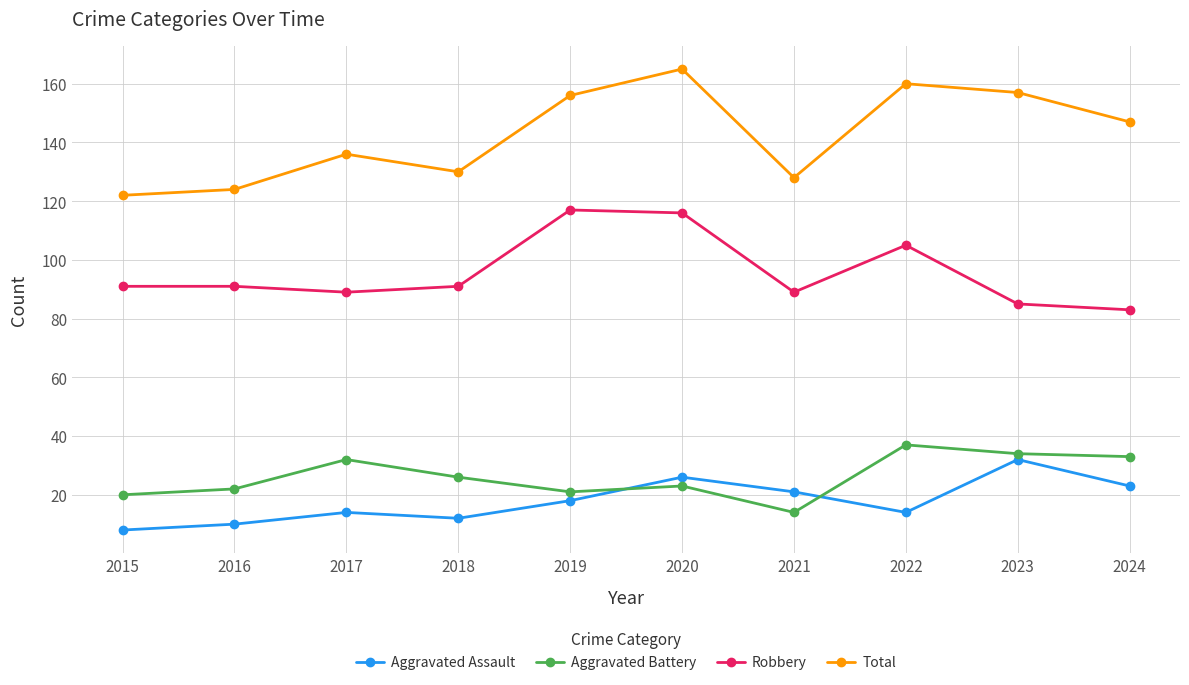

Which series ends up on top after the final intersection of Aggravated Battery and Aggravated Assault?

Aggravated Battery